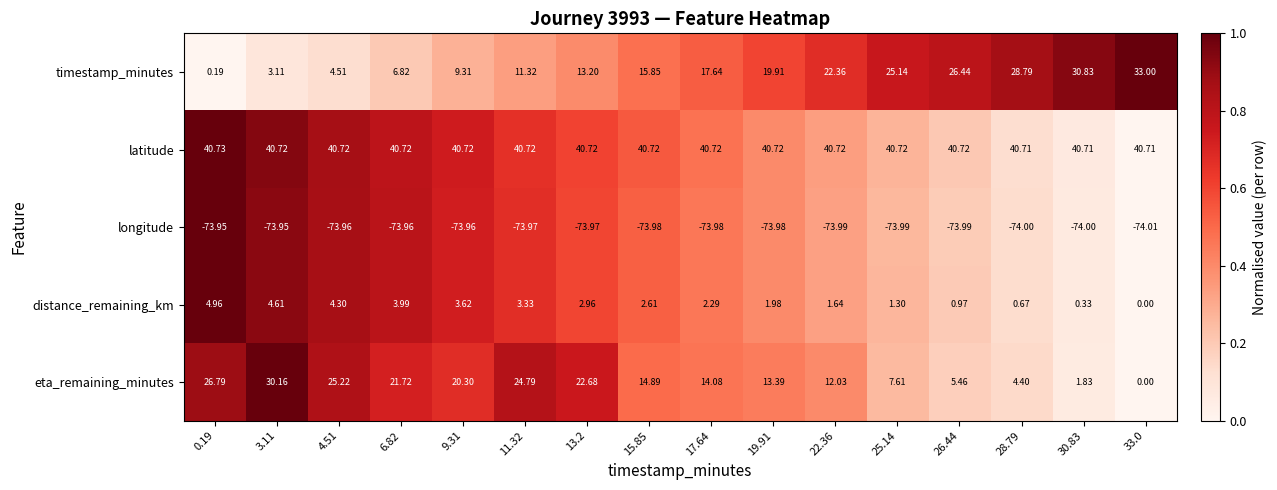

Is the value of distance_remaining_km at 26.44 greater than the value of timestamp_minutes at 30.83?

No